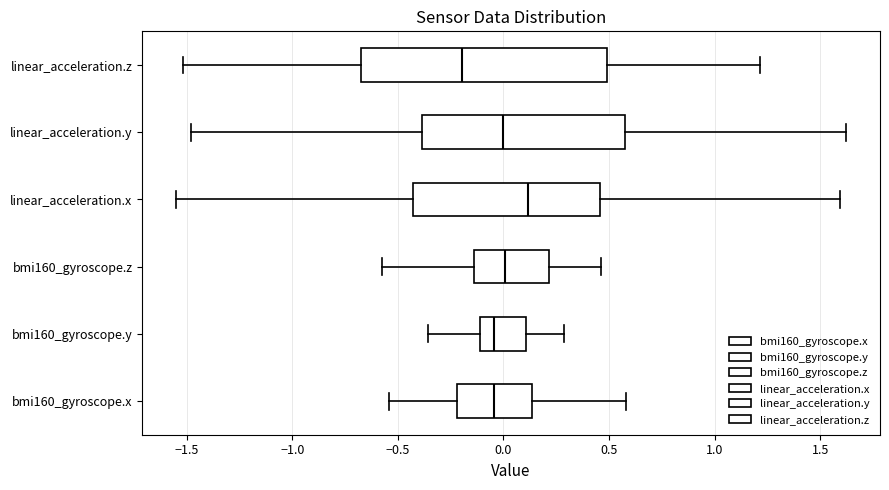

Reading bottom to top, read every box against the x-axis: the position of its median line, the range the box covers, and the ends of its whiskers. The values are not printed on the chart, so give them approximately, as read against the axis.

bmi160_gyroscope.x: median -0.05, box -0.20 to 0.15, whiskers -0.55 to 0.60
bmi160_gyroscope.y: median -0.05, box -0.10 to 0.10, whiskers -0.35 to 0.30
bmi160_gyroscope.z: median 0.00, box -0.15 to 0.20, whiskers -0.60 to 0.45
linear_acceleration.x: median 0.10, box -0.45 to 0.45, whiskers -1.55 to 1.60
linear_acceleration.y: median 0.00, box -0.40 to 0.55, whiskers -1.50 to 1.60
linear_acceleration.z: median -0.20, box -0.65 to 0.50, whiskers -1.50 to 1.20